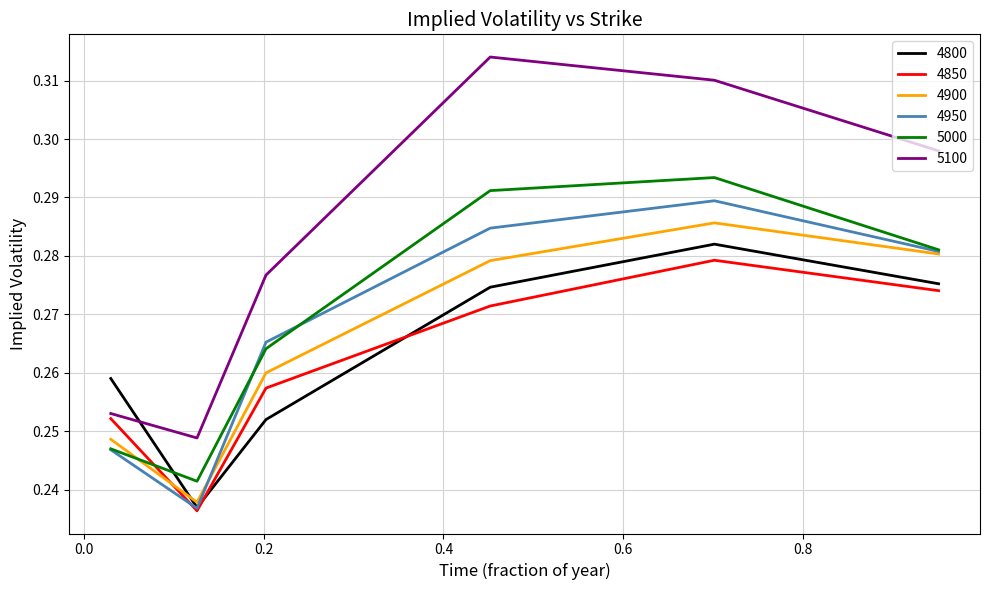

Which series has the largest total across all categories?

5100